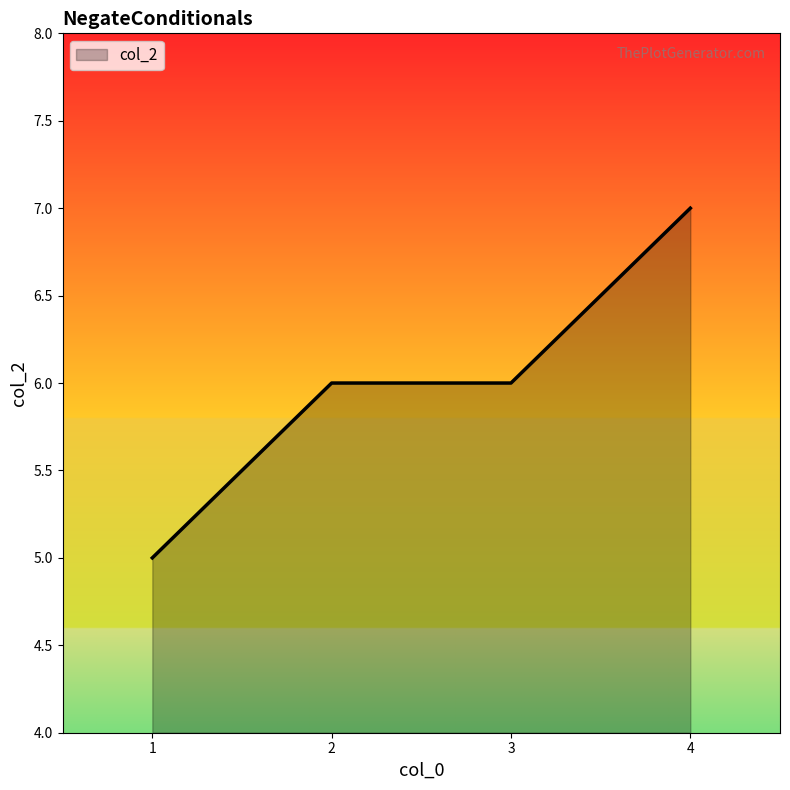

What is the greatest value displayed?

7